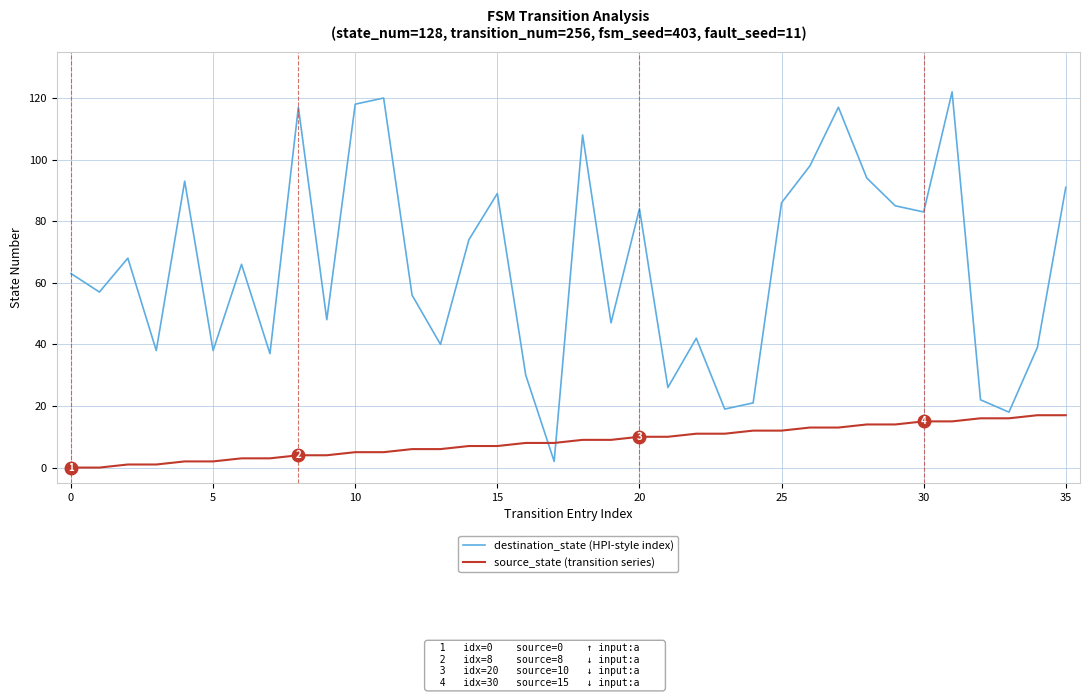

Reading left to right, extract all data points from this chart.

destination_state (HPI-style index): 63	57	68	38	93	38	66	37	117	48	118	120	56	40	74	89	30	2	108	47	84	26	42	19	21	86	98	117	94	85	83	122	22	18	39	91
source_state (transition series): 0	0	1	1	2	2	3	3	4	4	5	5	6	6	7	7	8	8	9	9	10	10	11	11	12	12	13	13	14	14	15	15	16	16	17	17